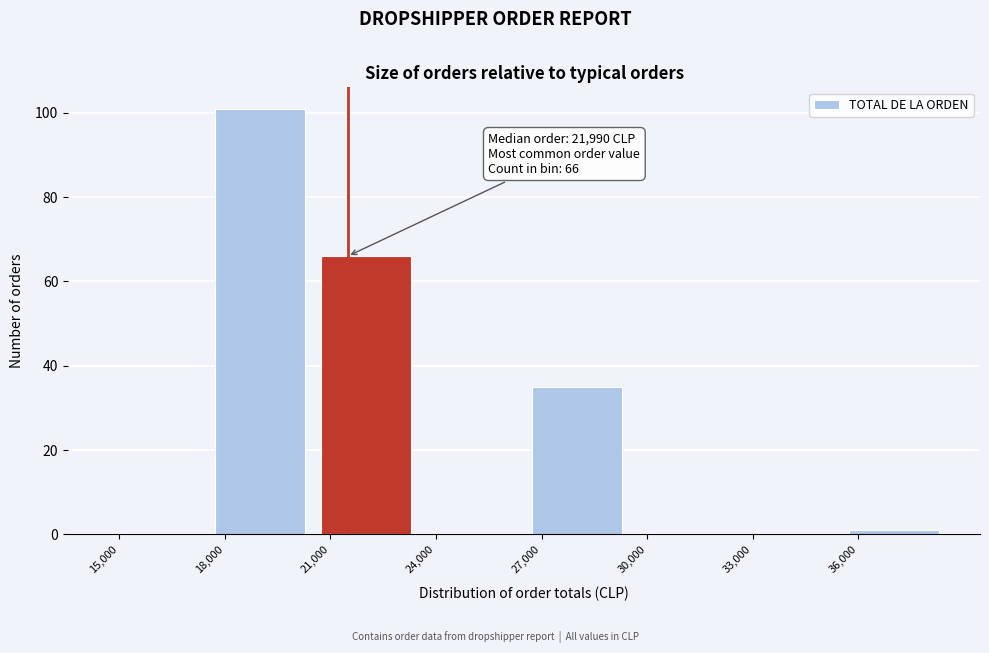

Reading left to right, what are all the values shown in this chart?

15,000=0	18,000=101	21,000=66	24,000=0	27,000=35	30,000=0	33,000=0	36,000=1